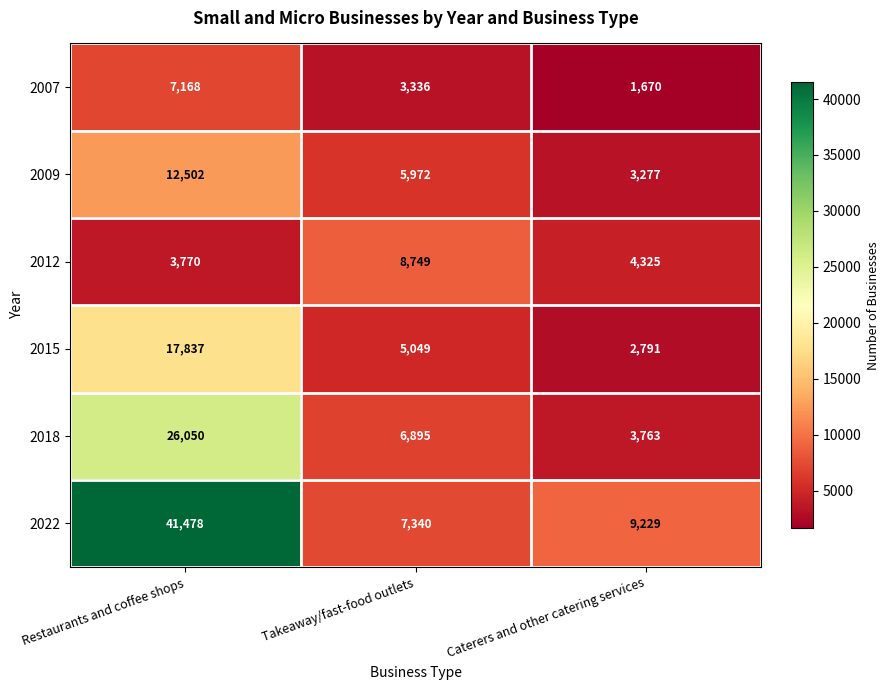

What is the difference between the maximum and minimum values in the 2012 series?

4979